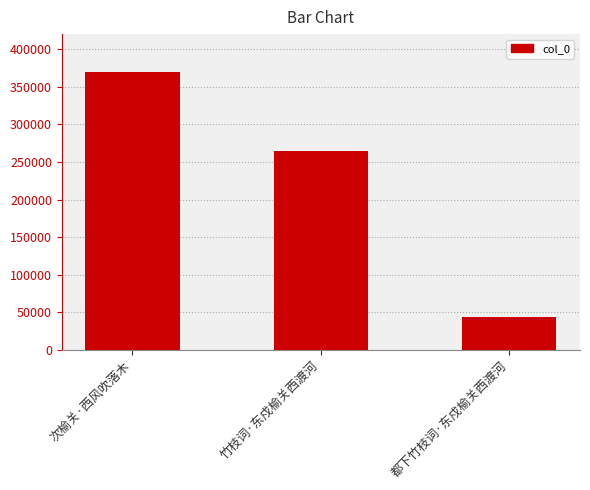

What is the label of the 3rd bar from the left?

都下竹枝词·东戍榆关西渡河